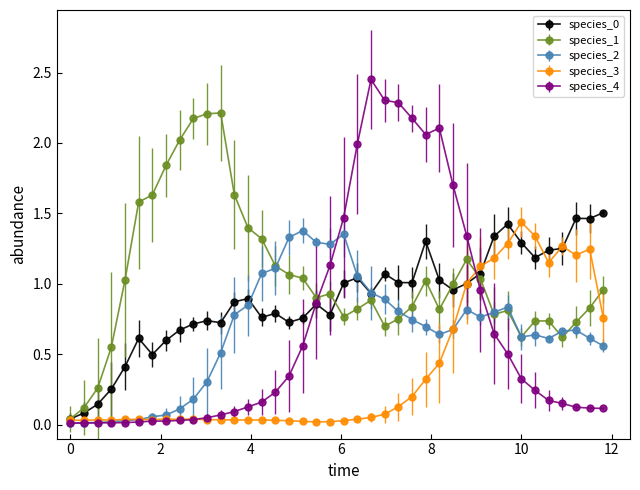

Which series has the largest total across all categories?

species_1